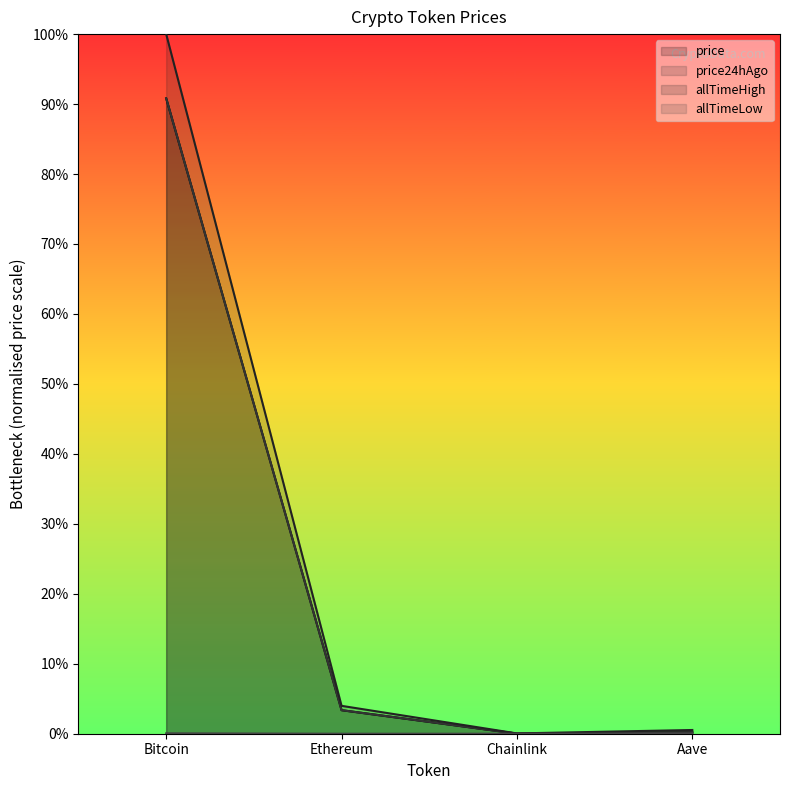

The allTimeHigh series shows 0.0 at Chainlink. True or false?

False